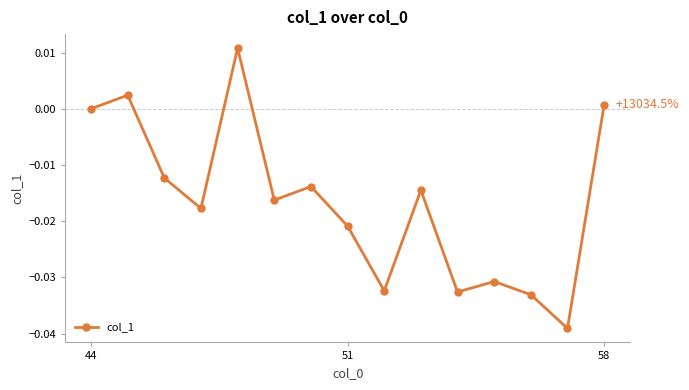

True or false: the data has more than 1 interior local peaks.

True